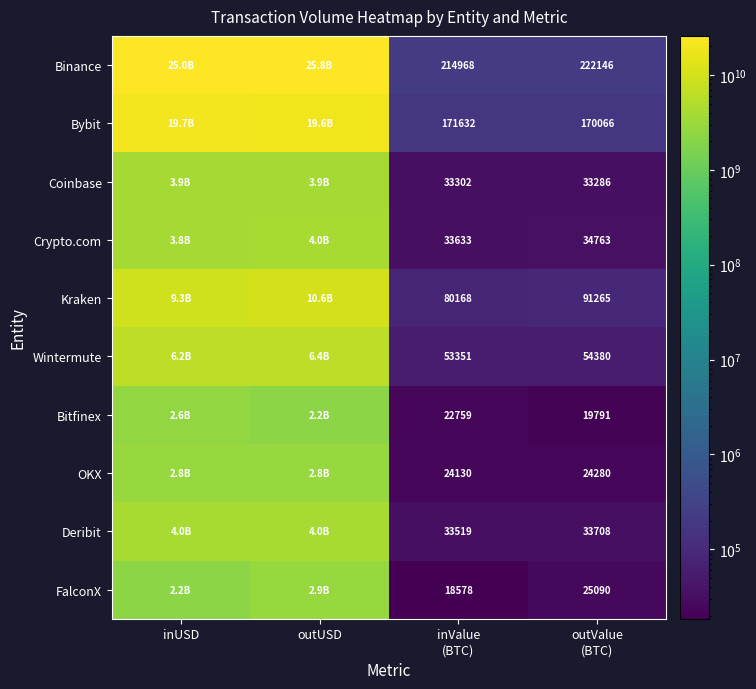

What is the average value of the Bybit series?

9825890669.8